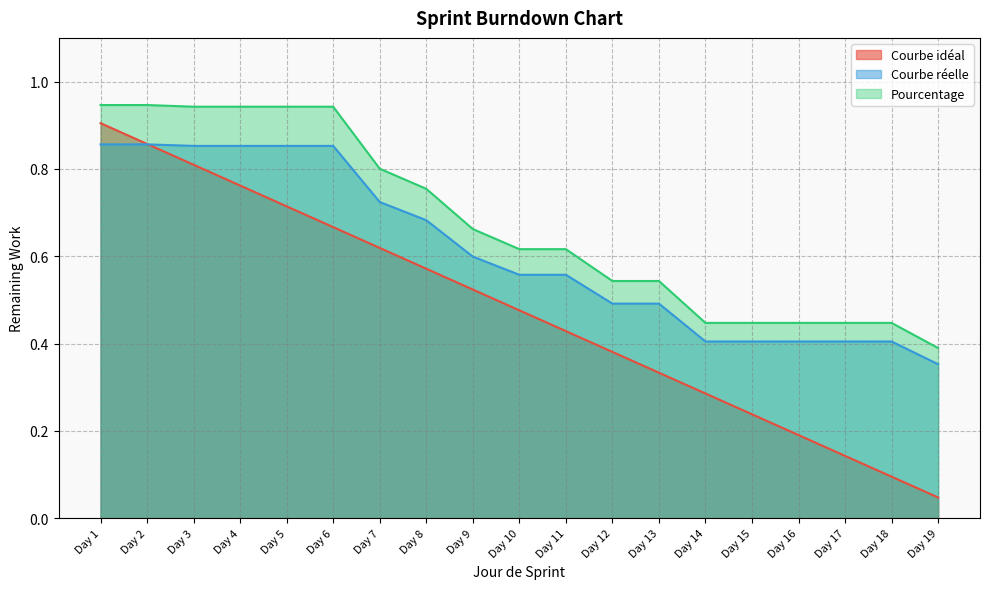

True or false: Pourcentage has more than 2 interior local peaks.

False